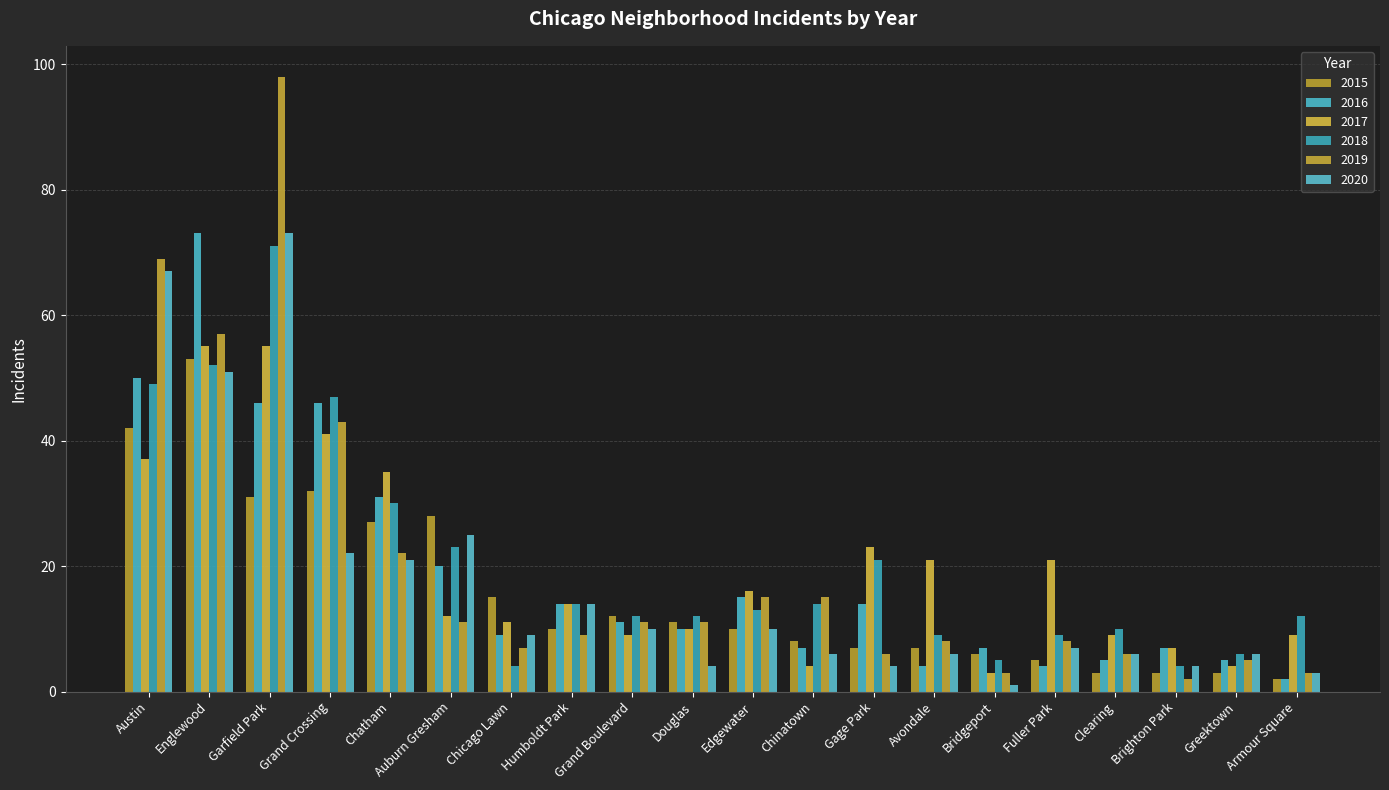

At how many categories does at least one series exceed 4?

20